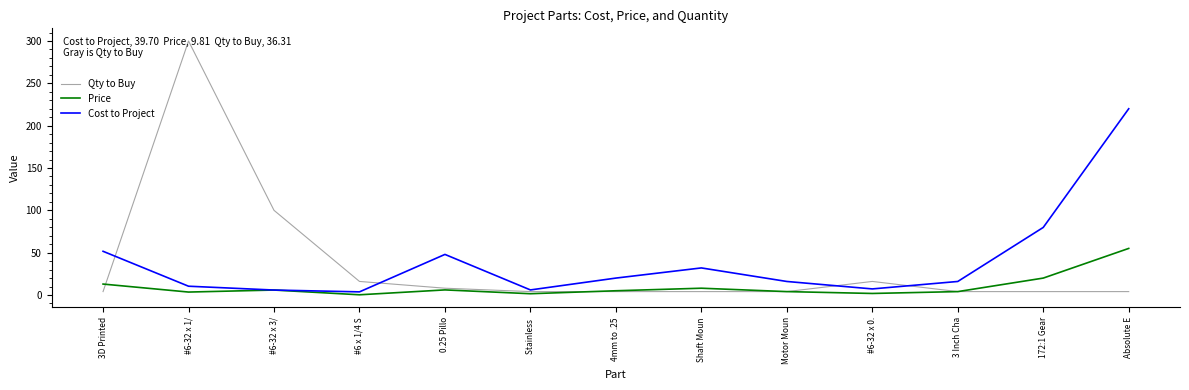

Which series has the largest range (max minus min)?

Qty to Buy